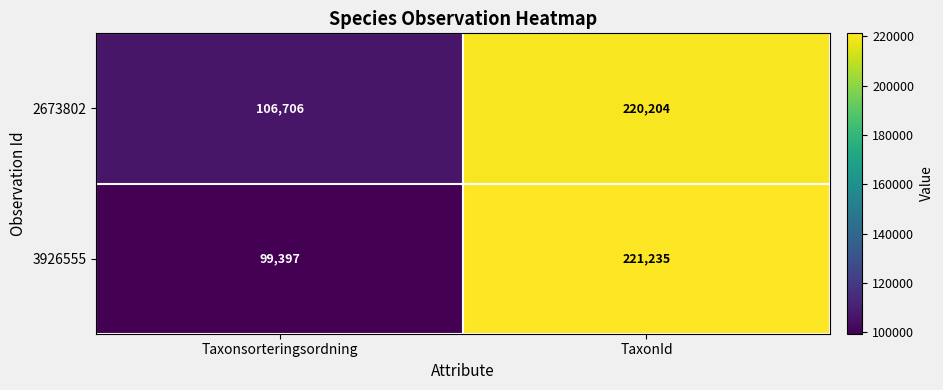

The 3926555 series shows 221235 at TaxonId. True or false?

True